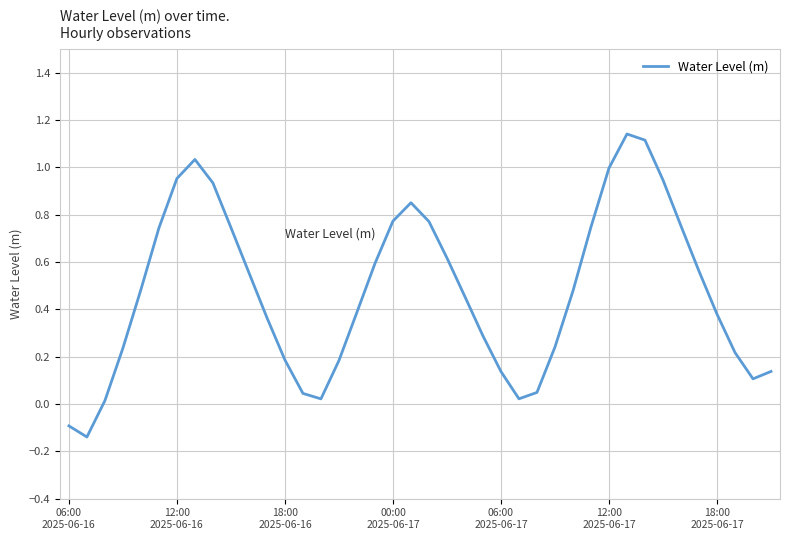

Reading left to right, transcribe all the data shown in this chart.

-0.1	-0.1	0.0	0.2	0.5	0.7	1.0	1.0	0.9	0.7	0.6	0.4	0.2	0.0	0.0	0.2	0.4	0.6	0.8	0.9	0.8	0.6	0.5	0.3	0.1	0.0	0.0	0.2	0.5	0.7	1.0	1.1	1.1	0.9	0.8	0.6	0.4	0.2	0.1	0.1